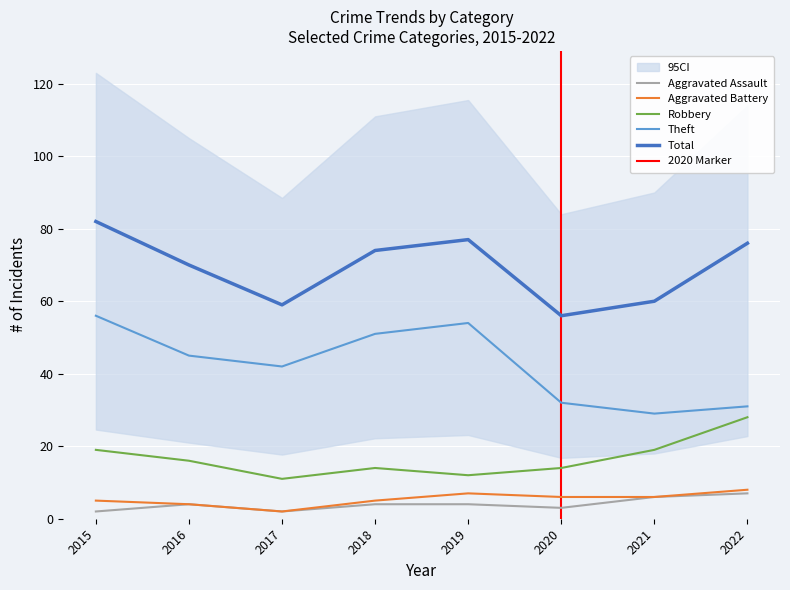

Where does the Aggravated Assault series first go above 4?

2021